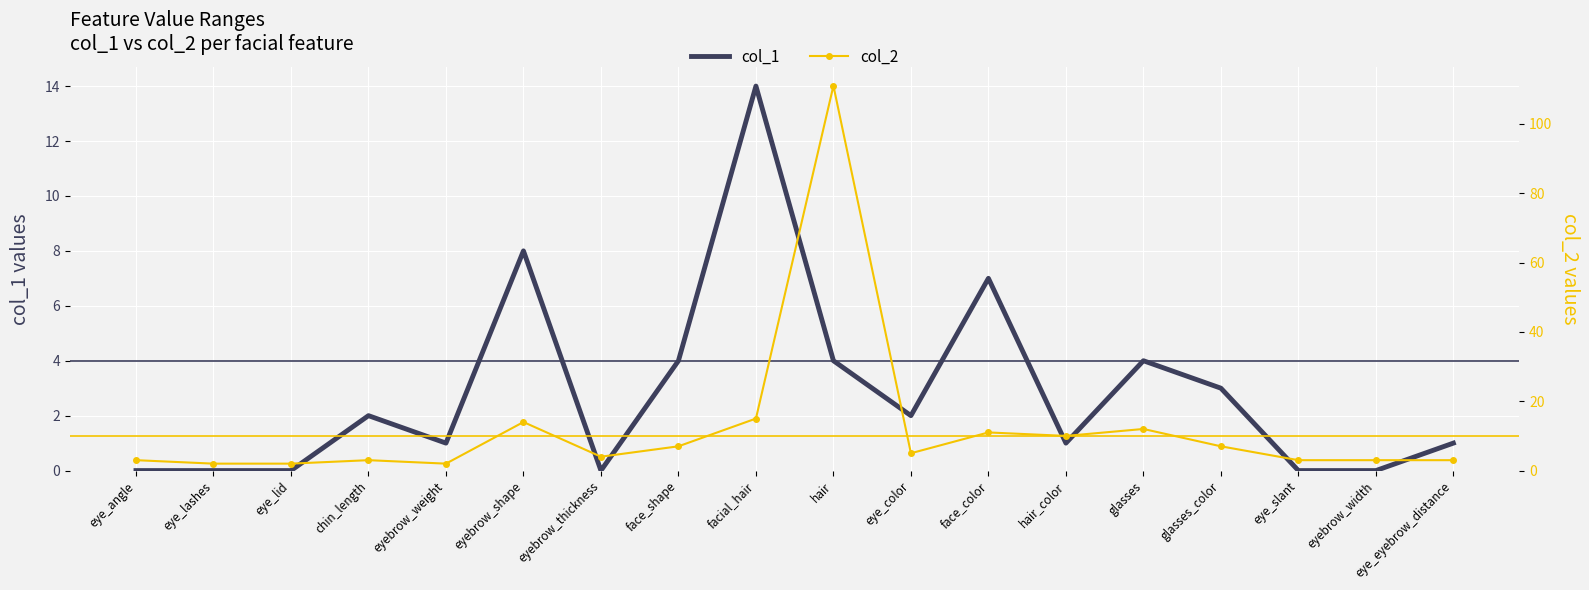

What are all the series names shown in the legend?

col_1, col_2